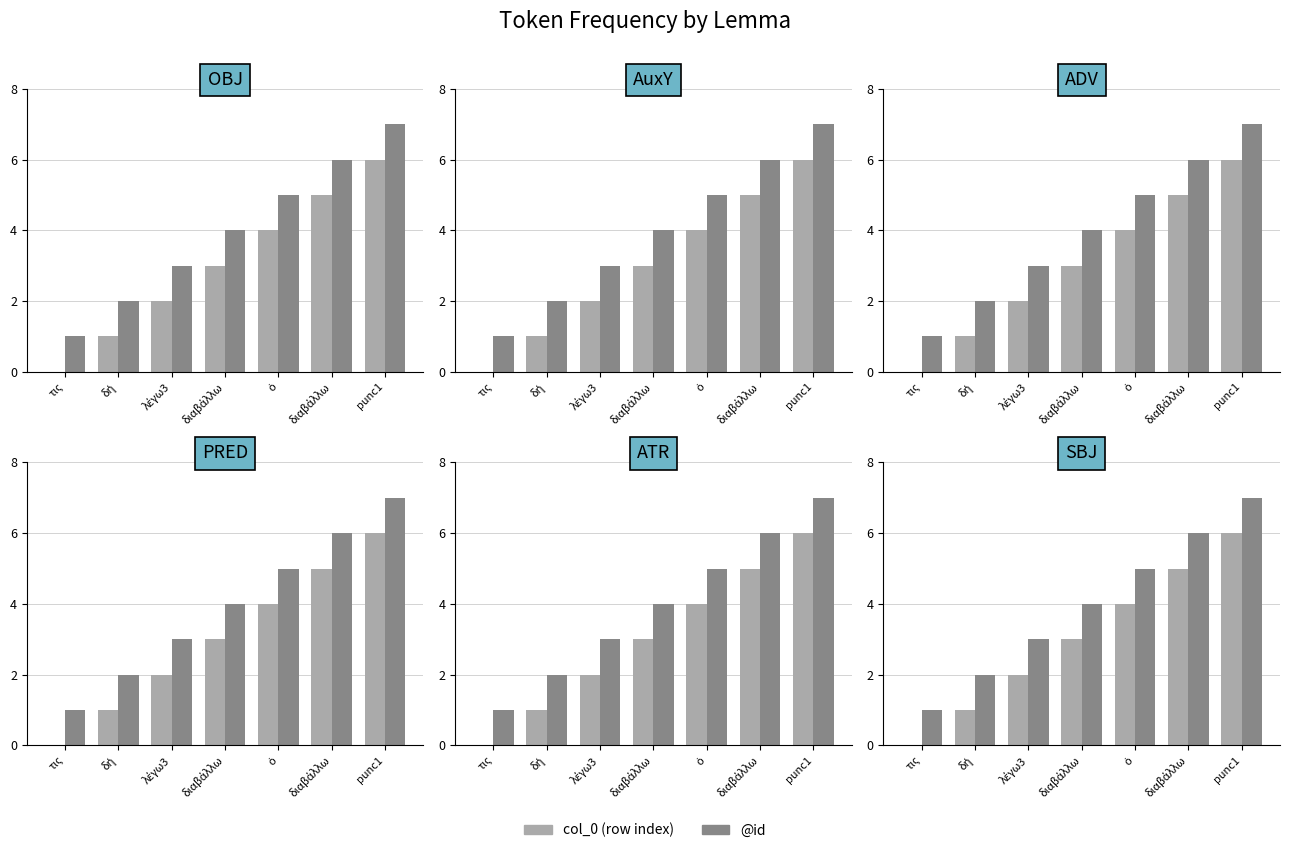

Where is @id nearest to the value 4?

διαβάλλω